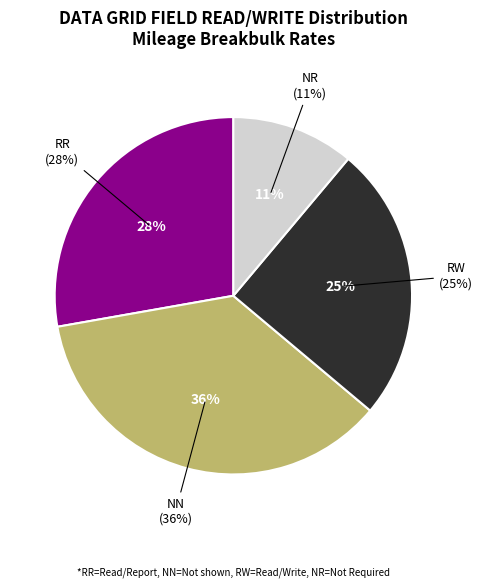

True or false: NR accounts for 17% of the total.

False